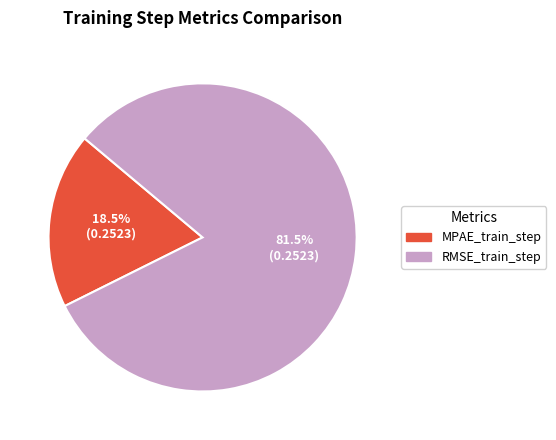

Does MPAE_train_step account for over 50% of the chart?

No